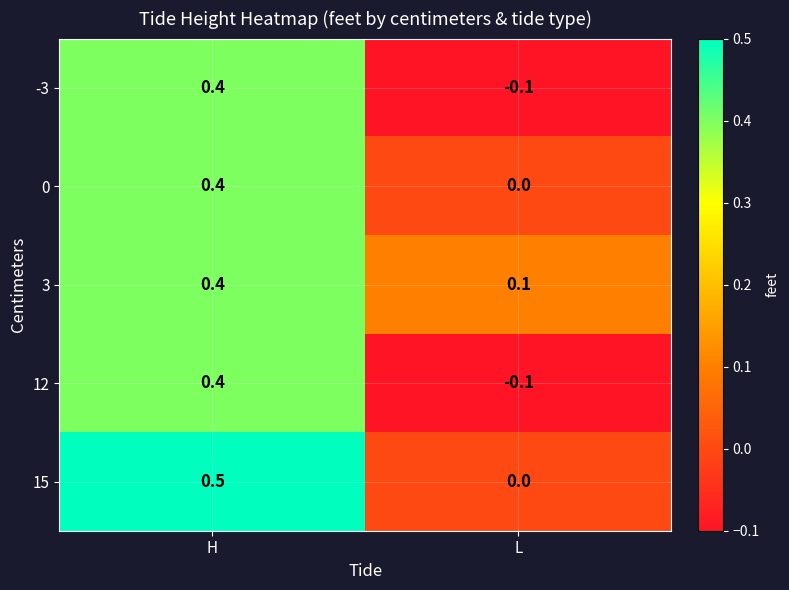

What is the sum of the -3 values at L and H?

0.3